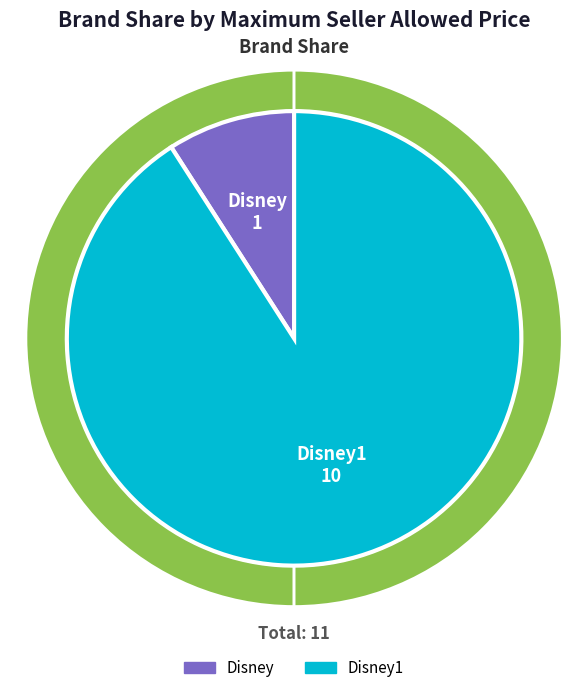

Is there any slice that represents more than half of the pie?

Yes